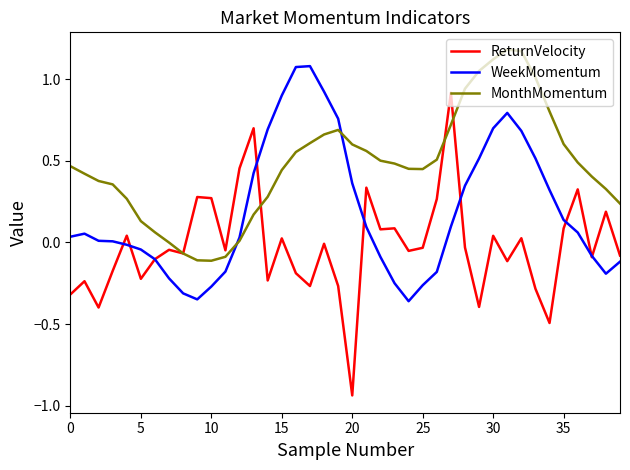

Does the chart display data point markers on the line(s)?

No